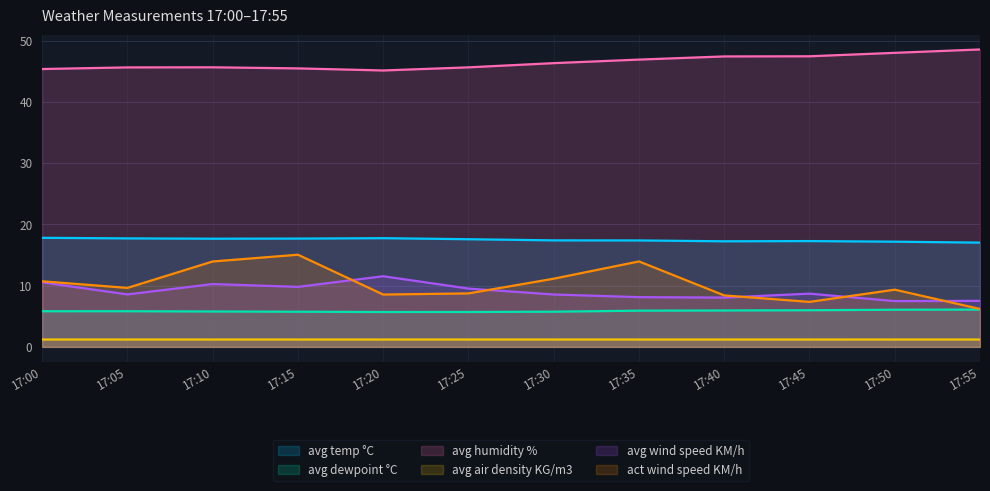

What is the total value across all series at 17:15?

94.9